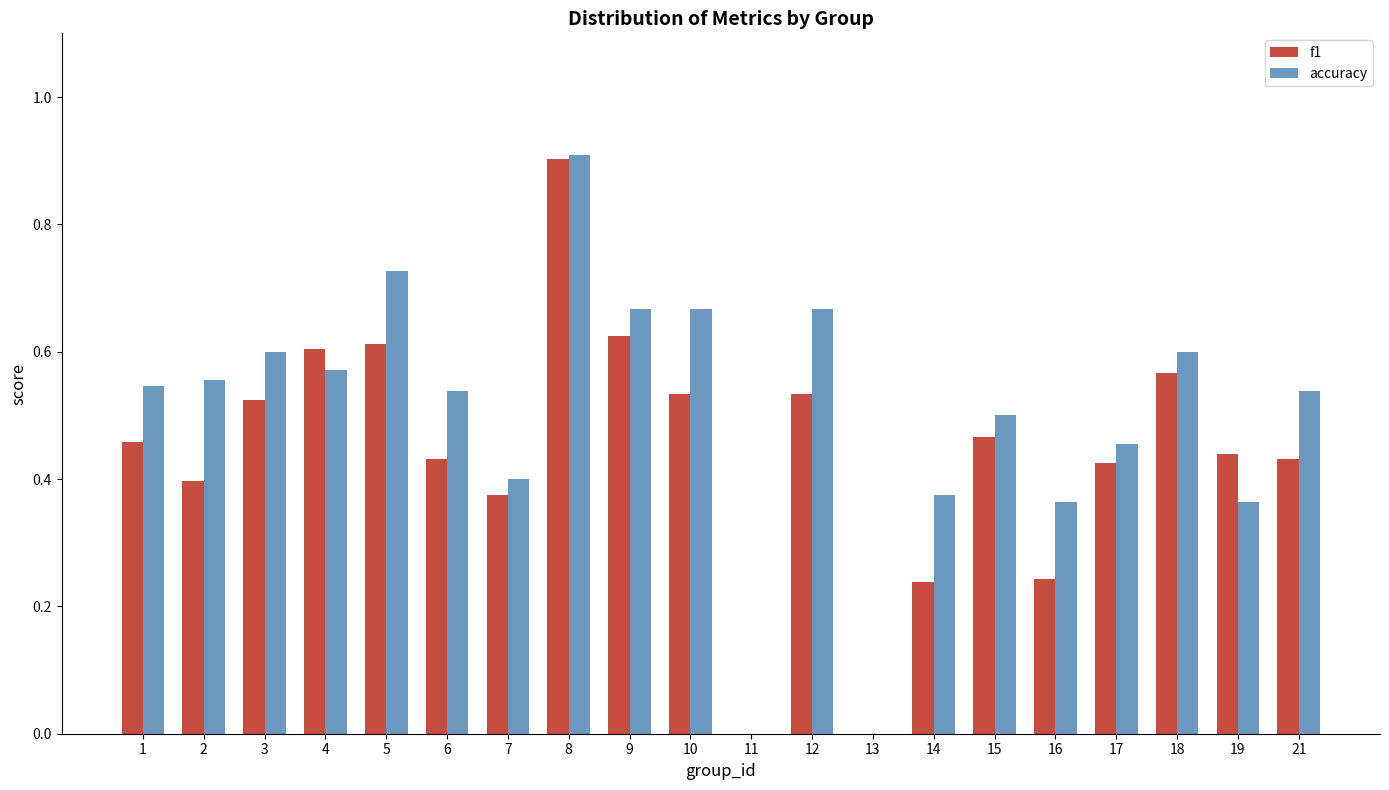

Which series has the widest spread of values?

accuracy